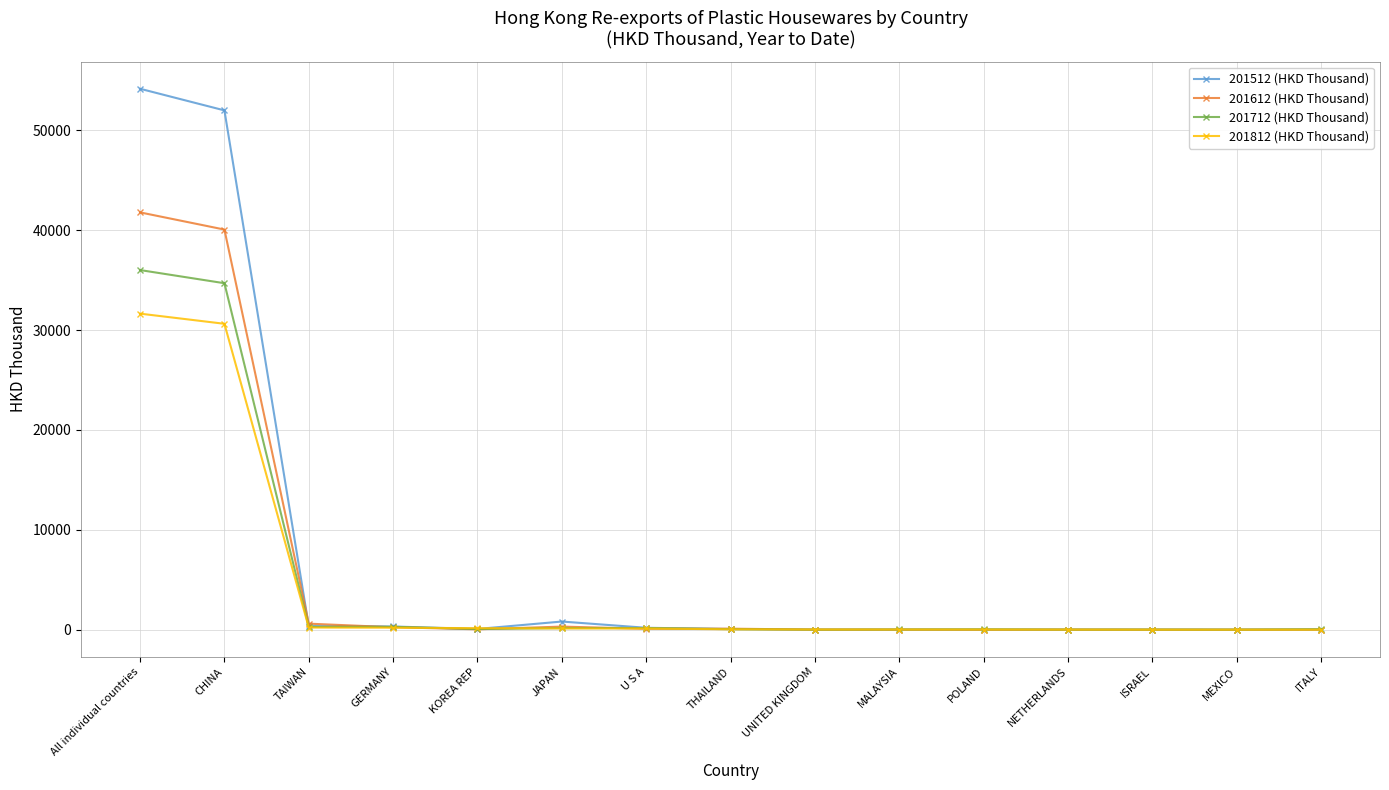

Is it true that 201712 (HKD Thousand) equals 21487.4 at CHINA?

False